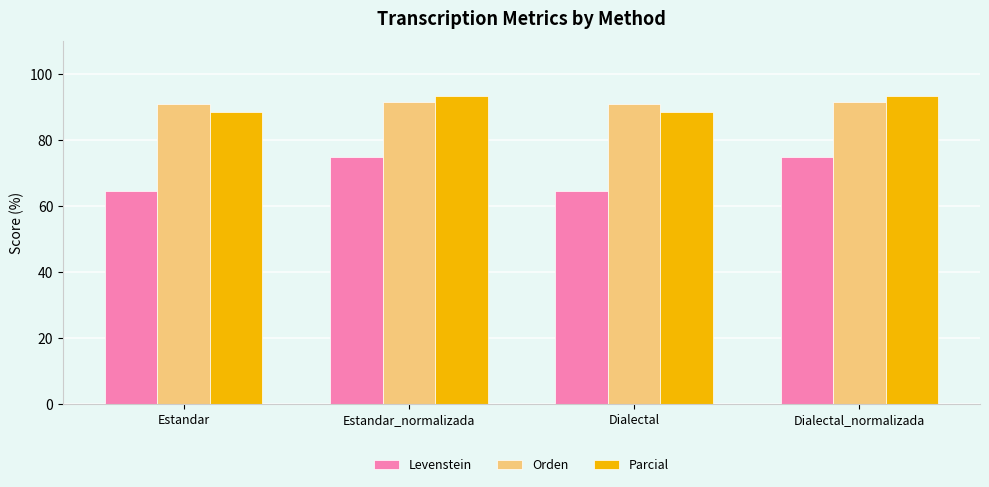

How many bars are there in each group?

3